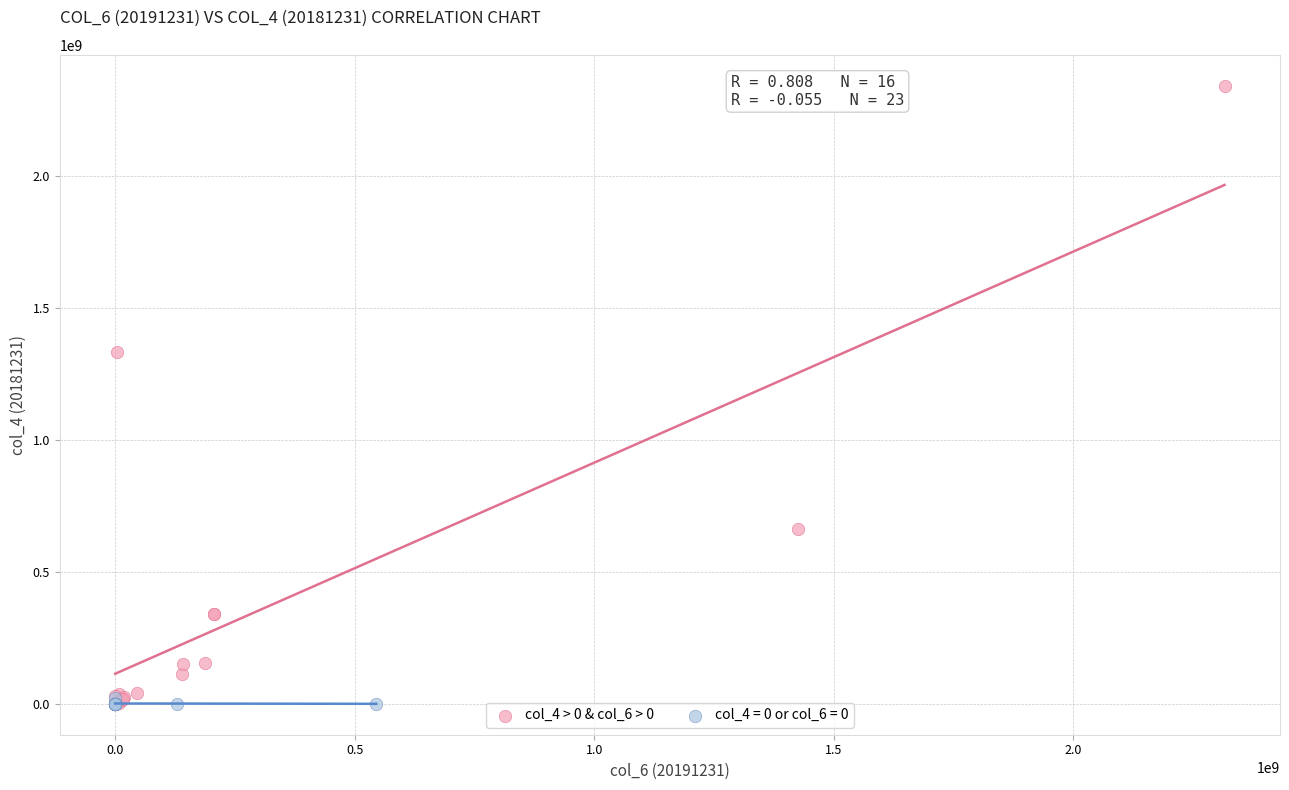

Which series has the largest Y range (max minus min)?

col_4 > 0 & col_6 > 0